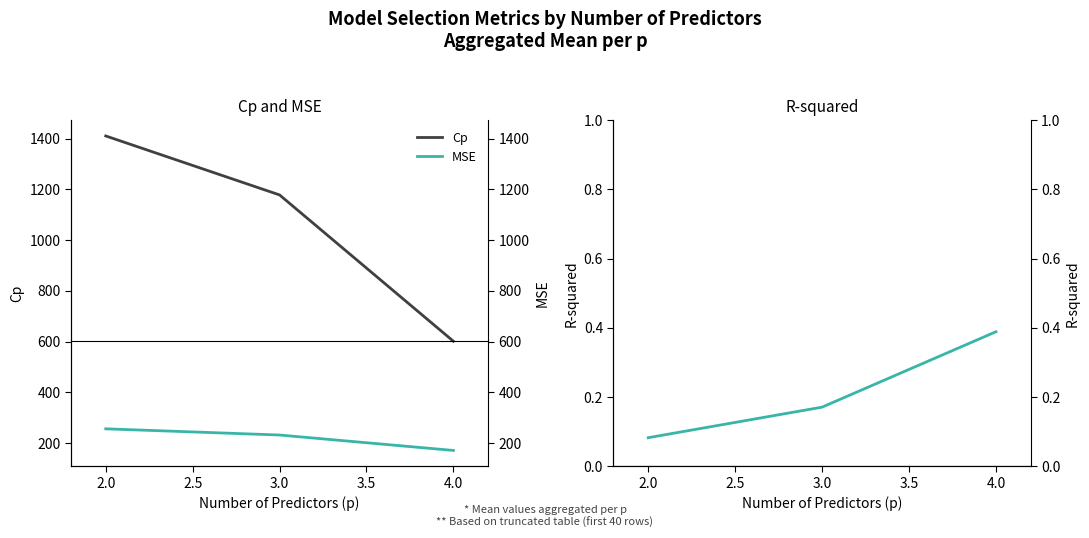

Which series has the largest range (max minus min)?

Cp